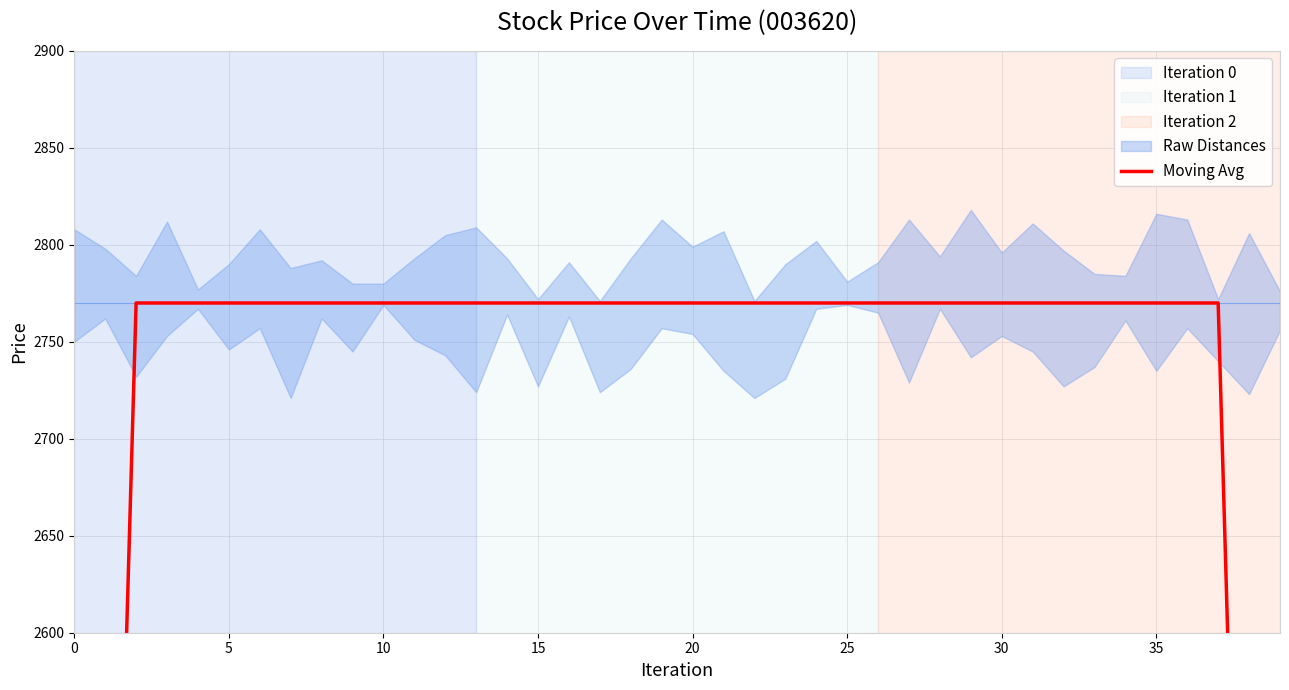

The chart shows a value of 1171 at 11. True or false?

False